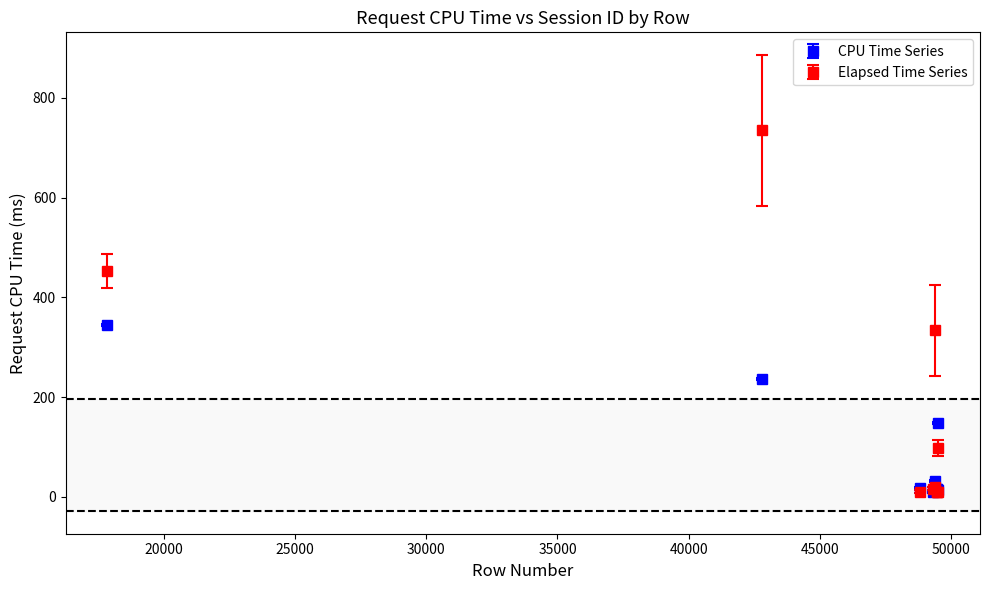

What are all the series names shown in the legend?

CPU Time Series, Elapsed Time Series